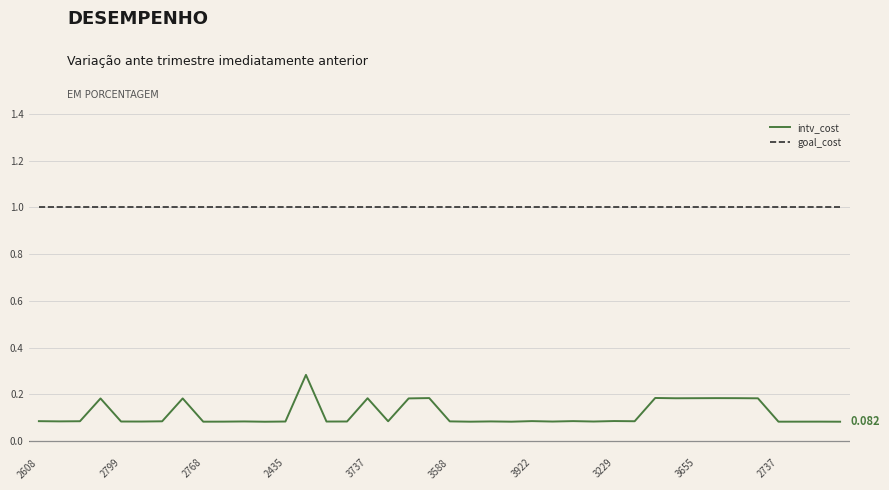

True or false: intv_cost and goal_cost intersect in this chart.

False